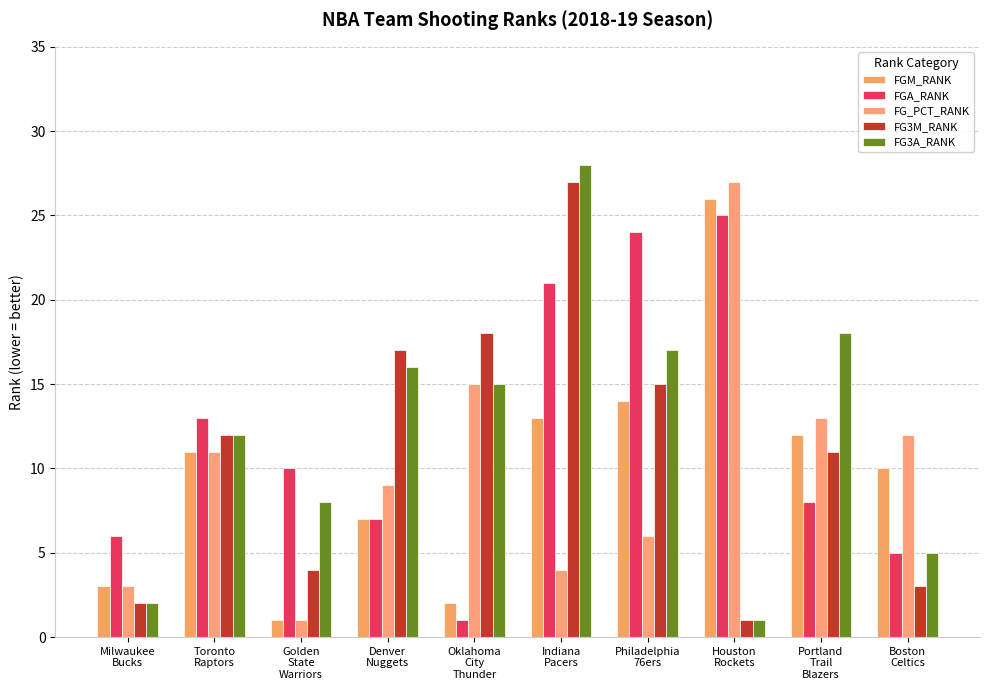

Where does the FG3A_RANK series first go above 15?

Denver
Nuggets